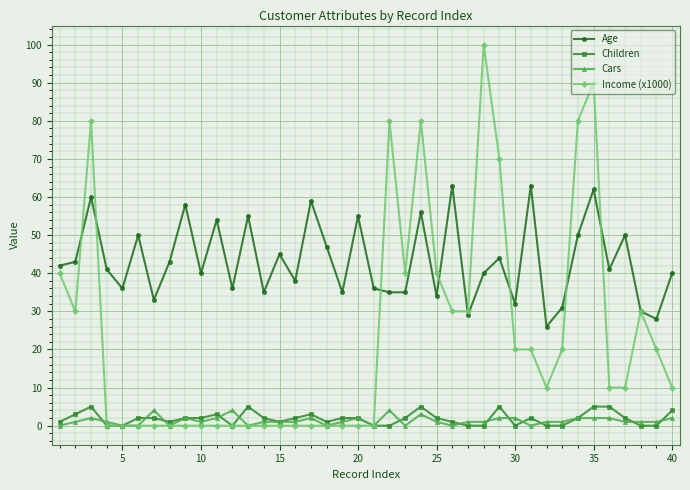

True or false: Children and Age cross at least once.

False